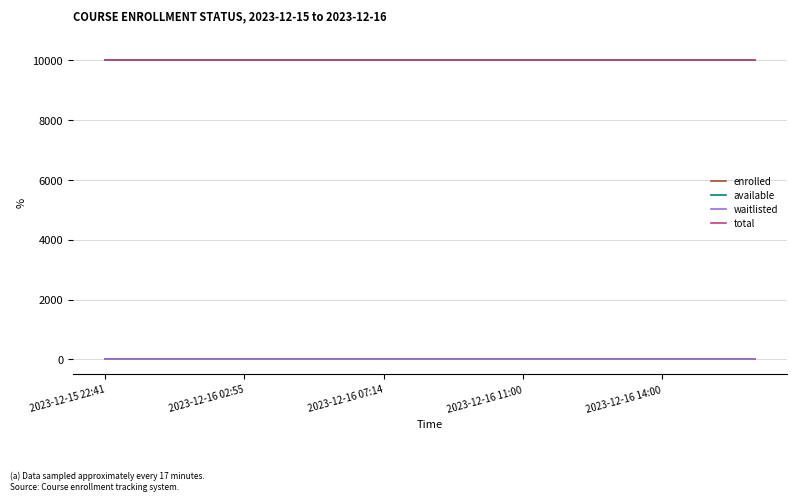

Reading left to right, list all the values displayed in this chart.

enrolled: 0	0	0	0	0	0	0	0	0	0	0	0	0	0	0
available: 9999	9999	9999	9999	9999	9999	9999	9999	9999	9999	9999	9999	9999	9999	9999
waitlisted: 0	0	0	0	0	0	0	0	0	0	0	0	0	0	0
total: 9999	9999	9999	9999	9999	9999	9999	9999	9999	9999	9999	9999	9999	9999	9999